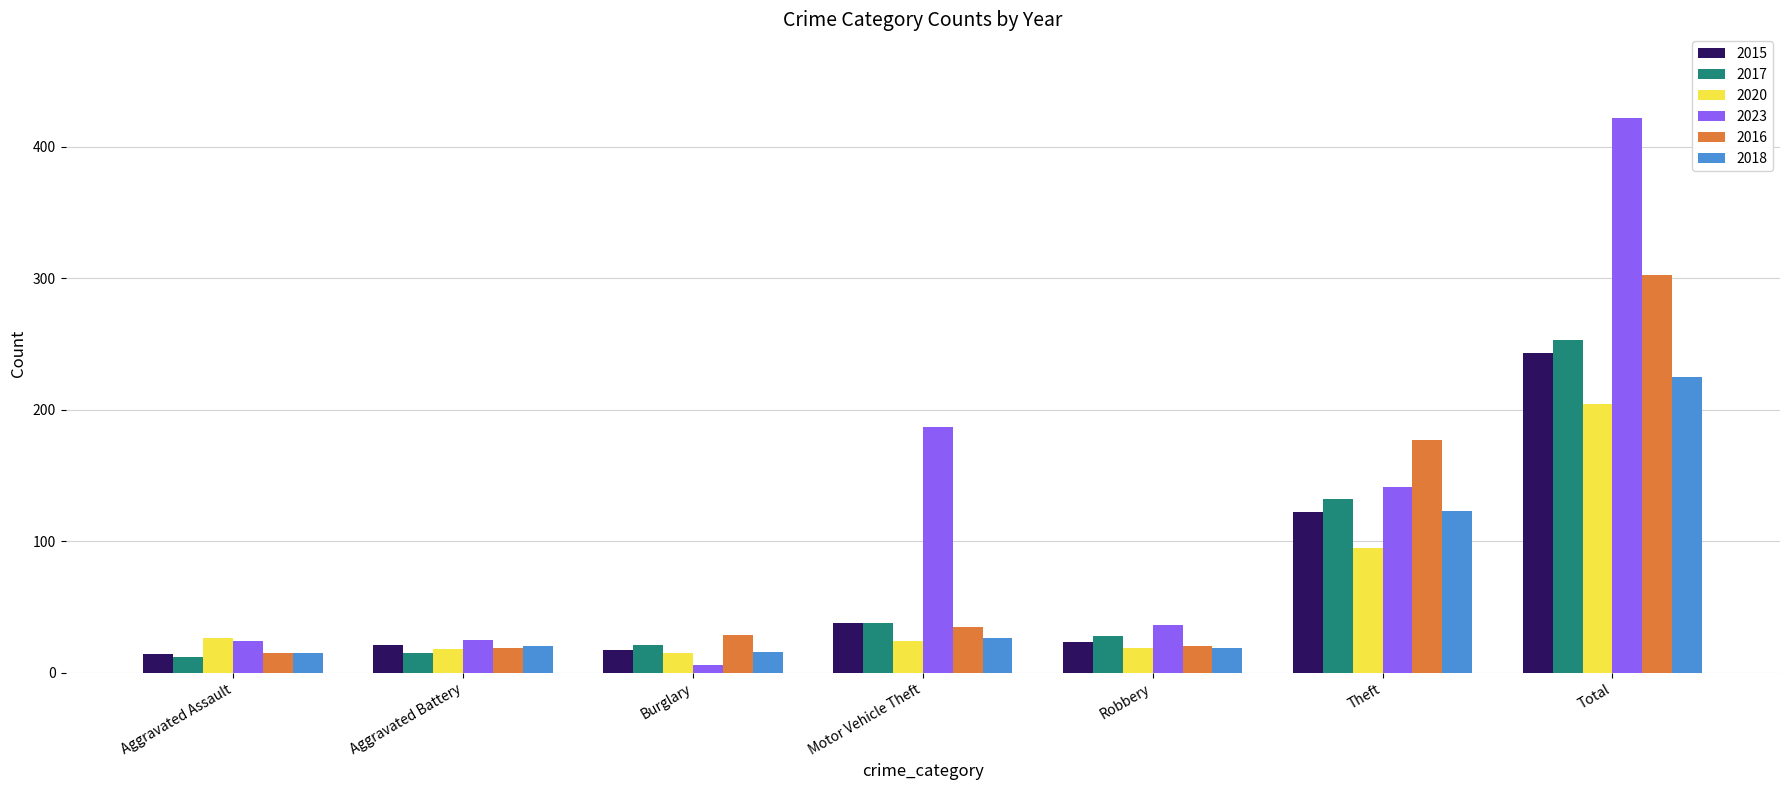

True or false: 2018 has a value of 338 at Total.

False